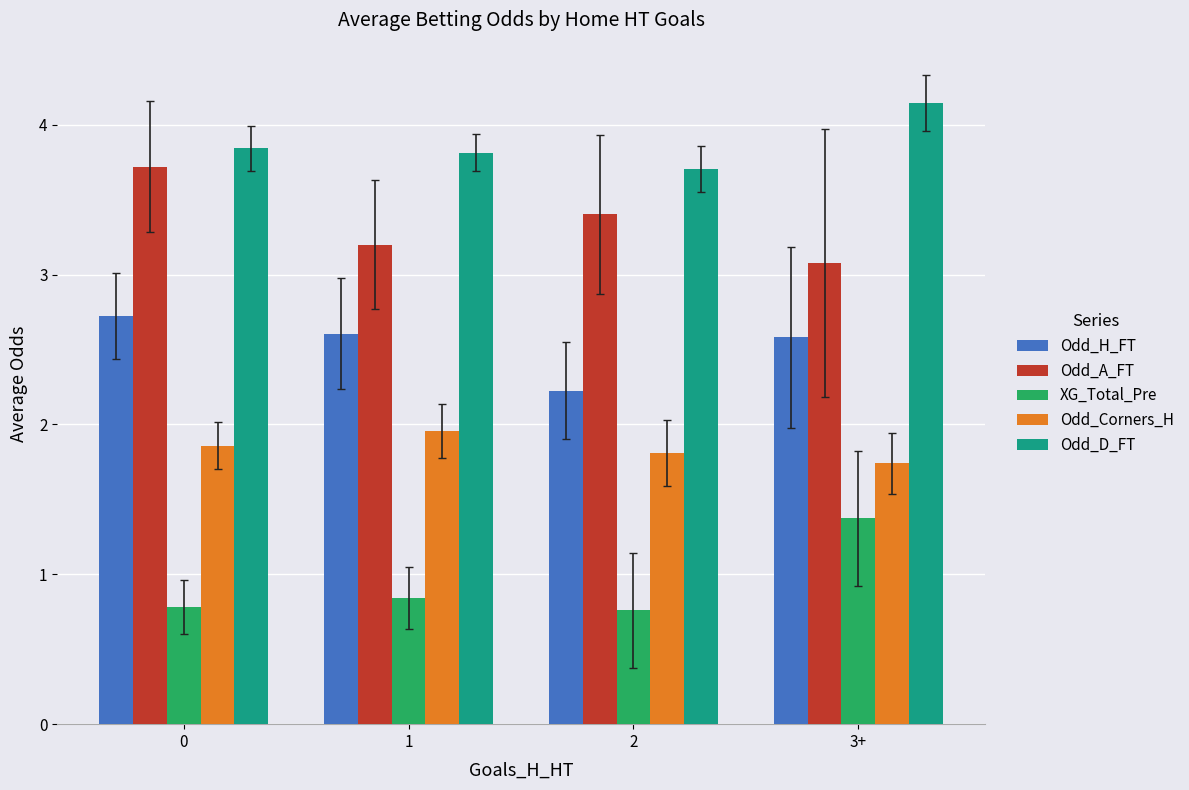

List the series in order of their overall mean, lowest first.

XG_Total_Pre, Odd_Corners_H, Odd_H_FT, Odd_A_FT, Odd_D_FT